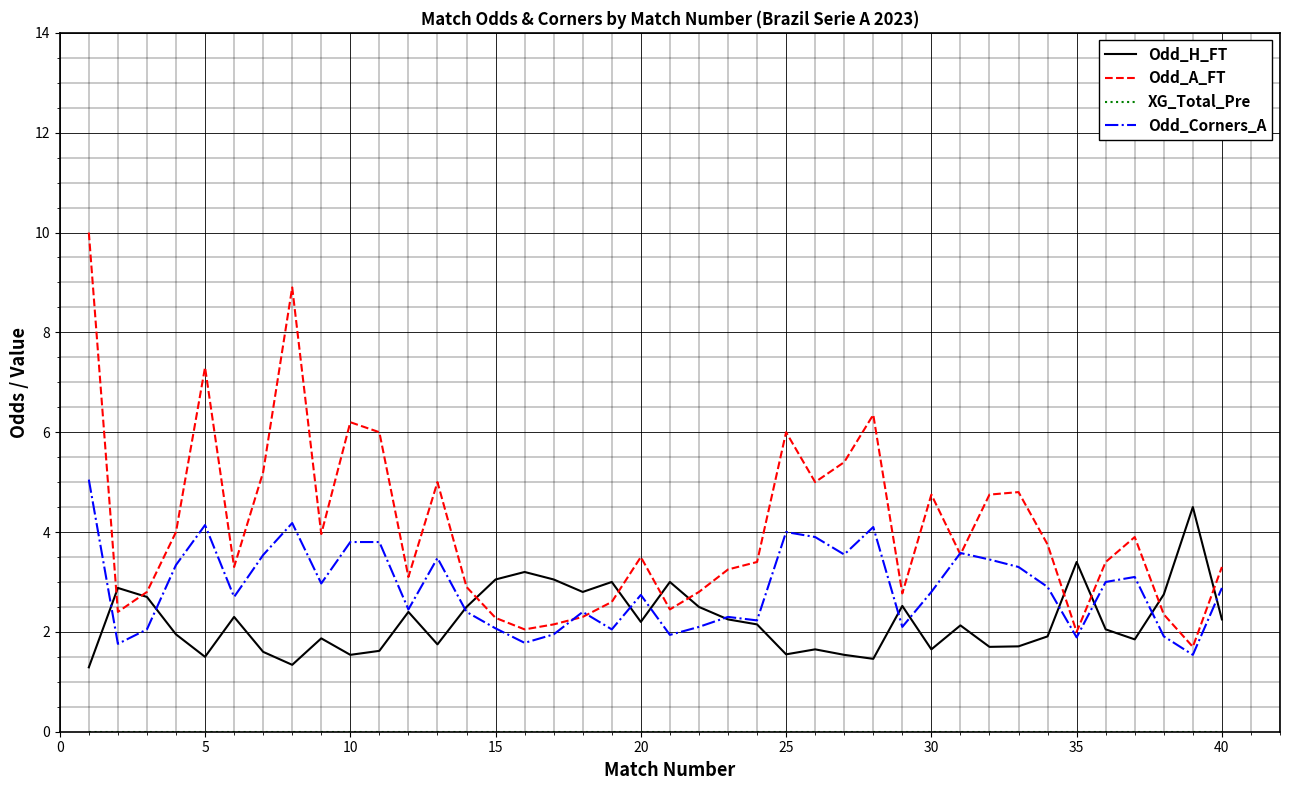

What is the highest value of the Odd_A_FT series?

10.0